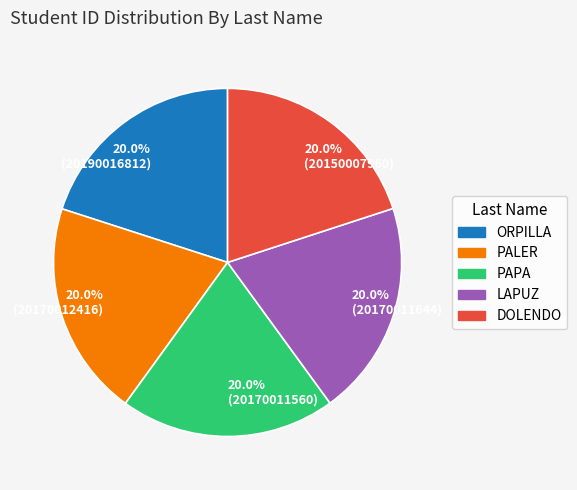

To the nearest percent, what is the average slice percentage?

20%